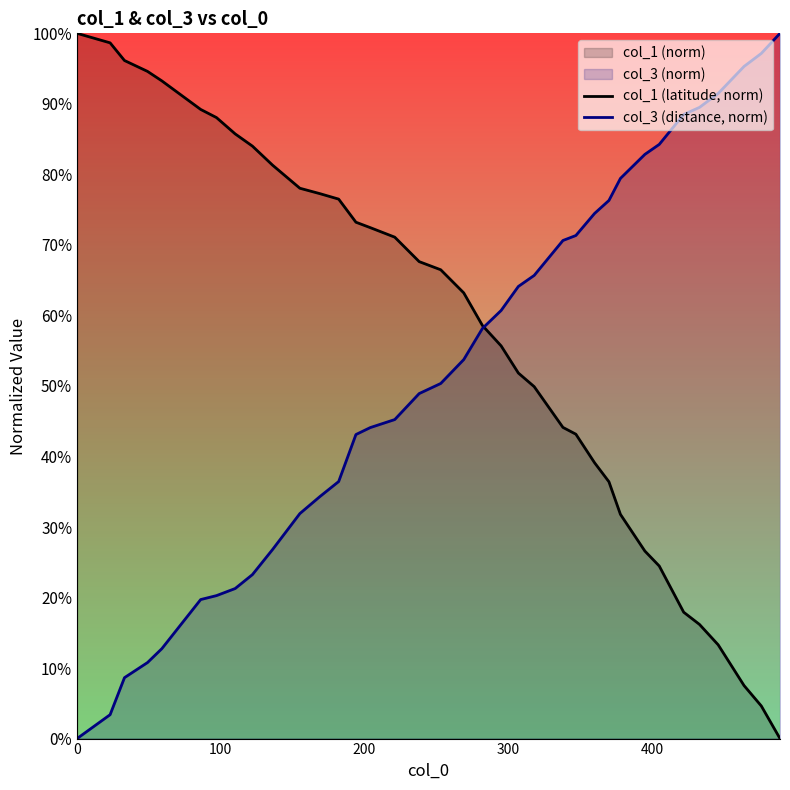

Which series has the largest total across all categories?

col_1 (latitude, norm)